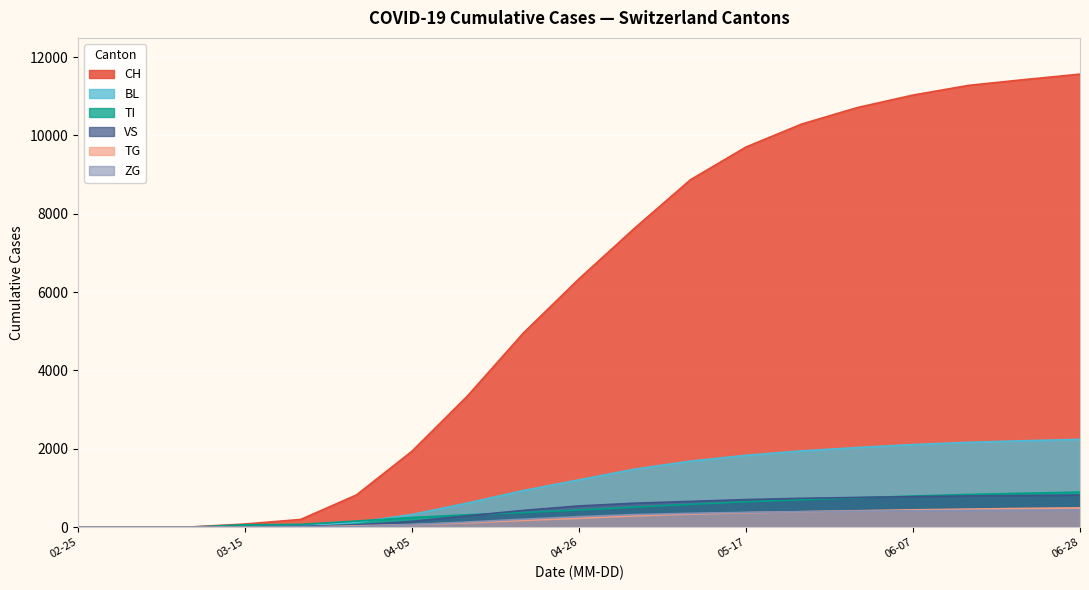

At which label does ZG first exceed 267?

10